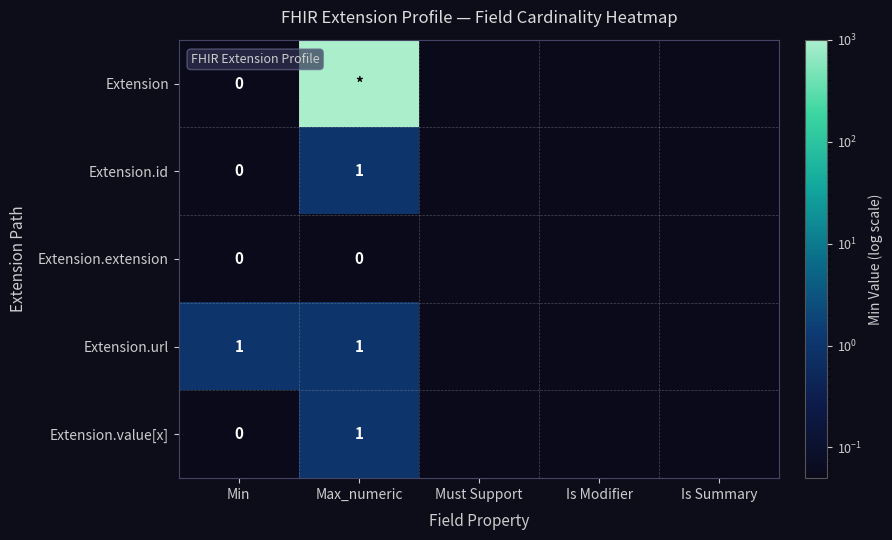

Which has a higher value, Is Modifier or Must Support?

Is Modifier